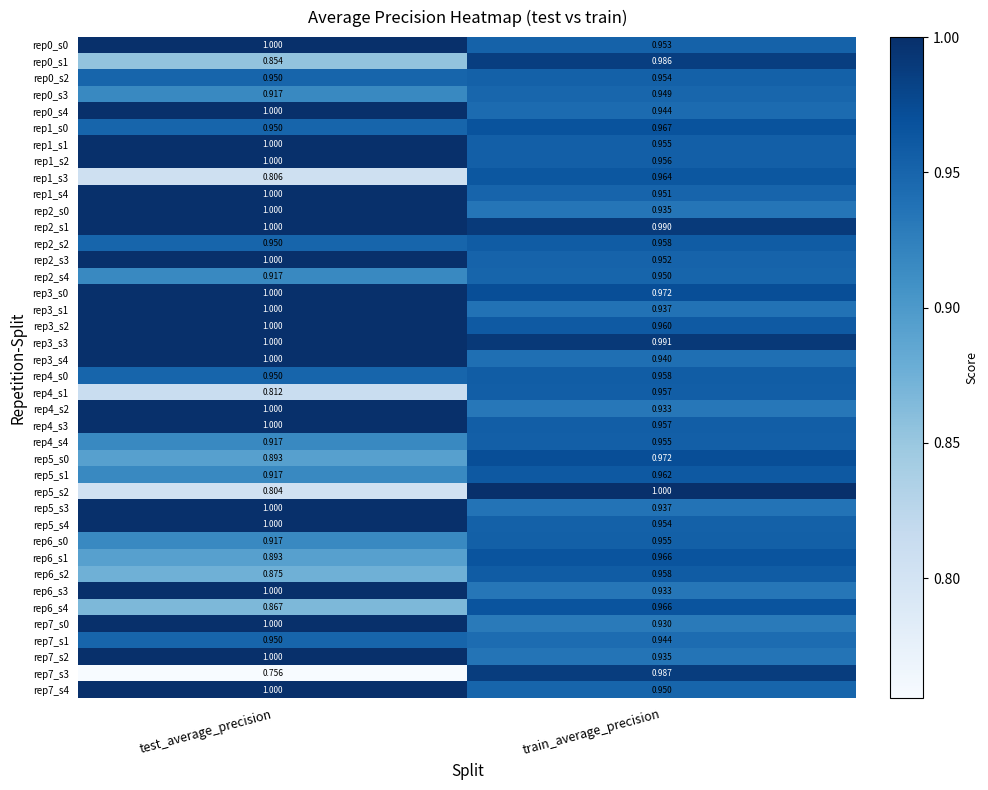

List the labels in order of rep3_s0 value, largest first.

test_average_precision, train_average_precision